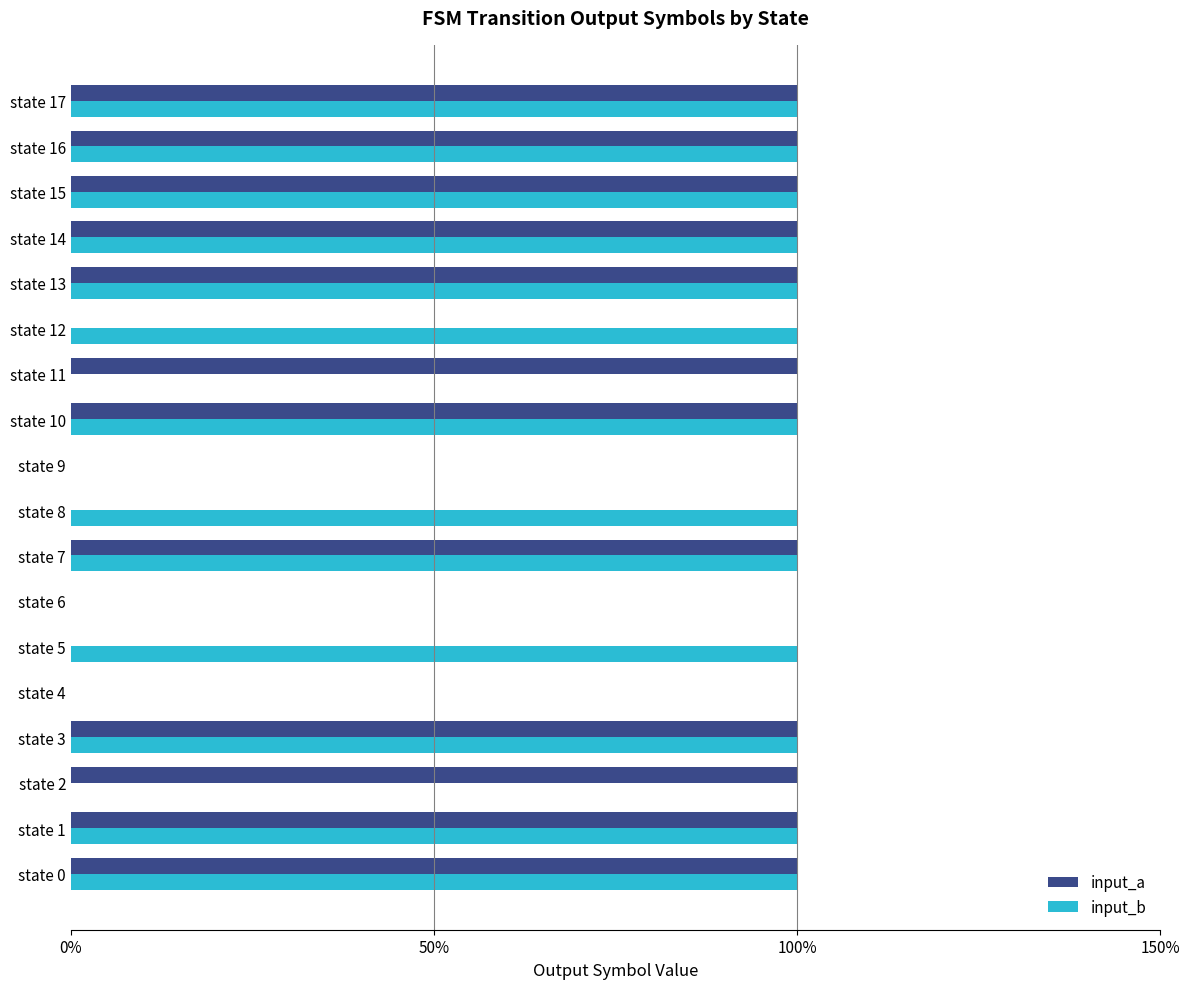

What is the value of the input_a bar at the 18th from the left?

1